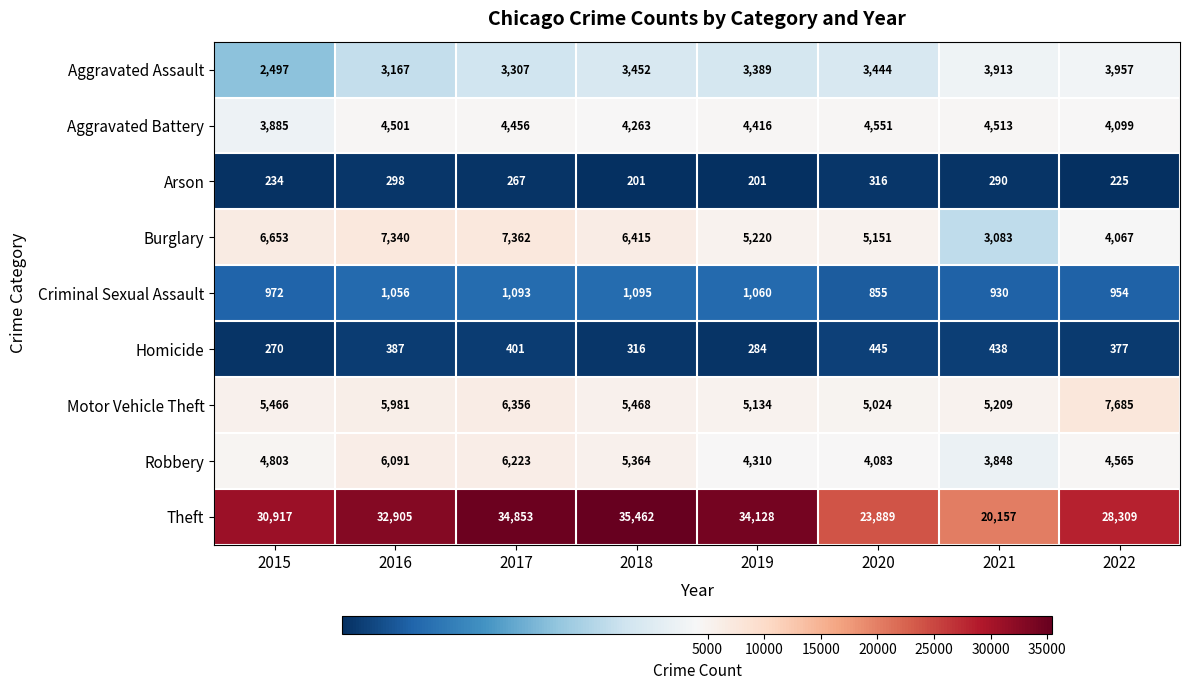

The Burglary series shows 11701 at 2016. True or false?

False